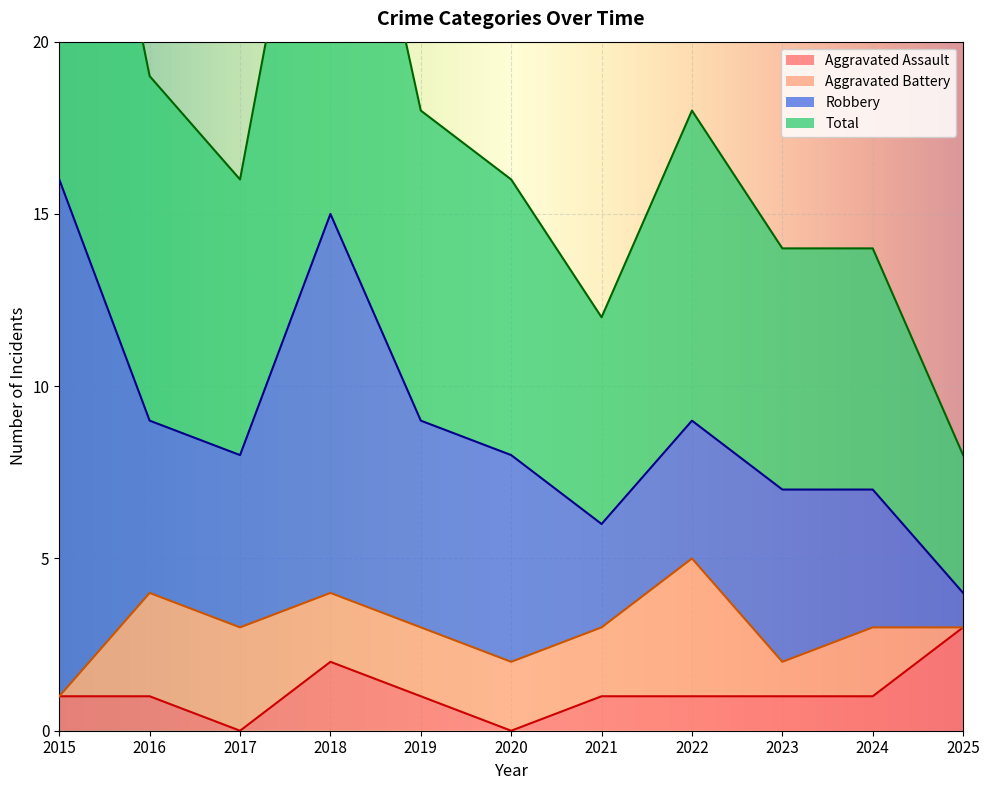

At which category is the sum across all series the highest?

2015